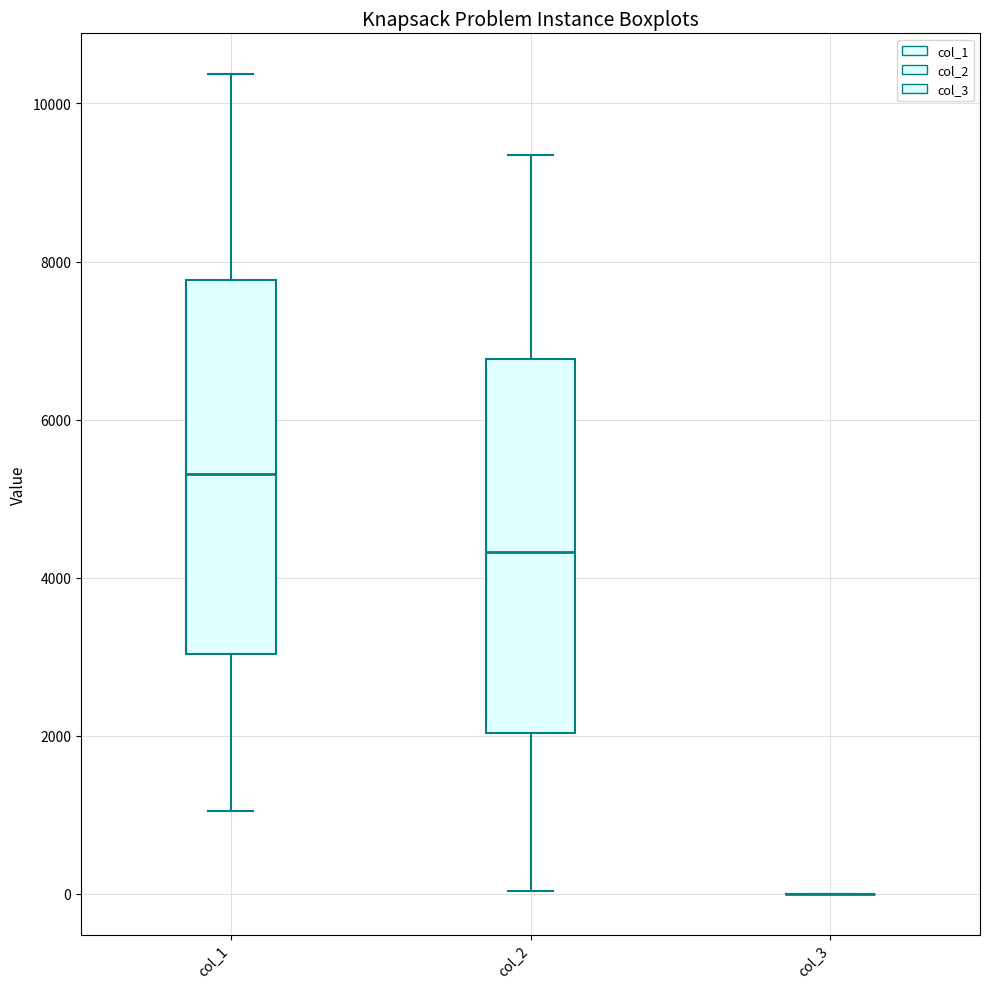

Reading left to right, transcribe this box plot: for each box, give where its median line is, the range the box spans, and where its two whiskers end, as read against the y-axis. The values are not printed on the chart, so give them approximately, as read against the axis.

col_1: median 5400, box 3000 to 7800, whiskers 1000 to 10400
col_2: median 4400, box 2000 to 6800, whiskers 0 to 9400
col_3: box collapsed to a line at 0, whiskers 0 to 0